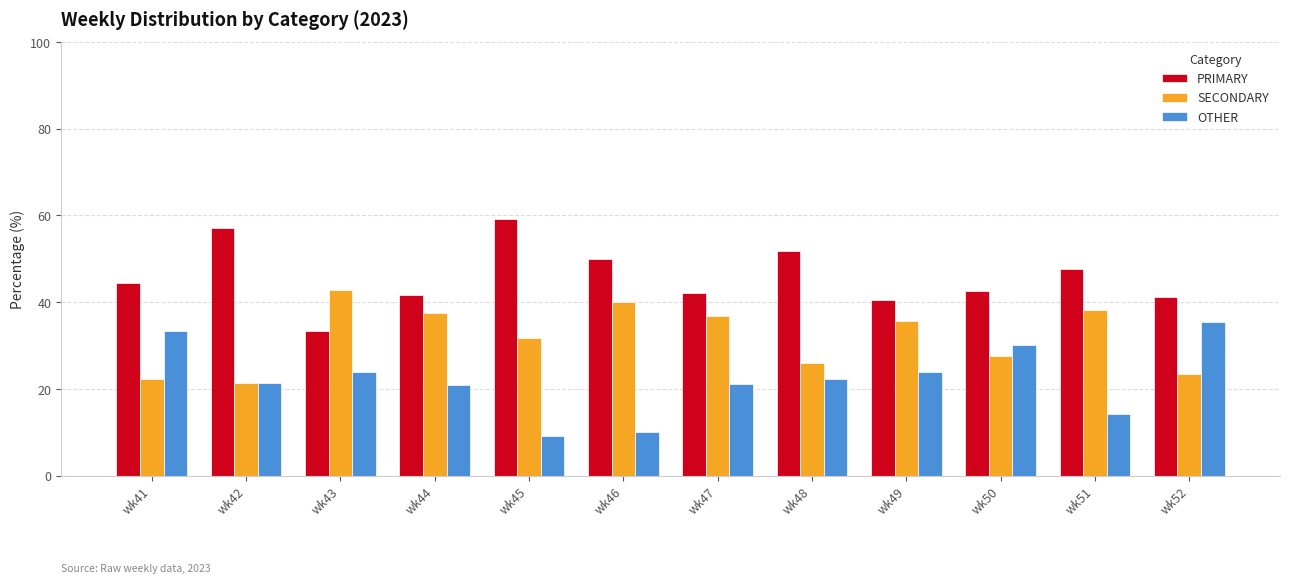

How many data points in SECONDARY are above 35?

6